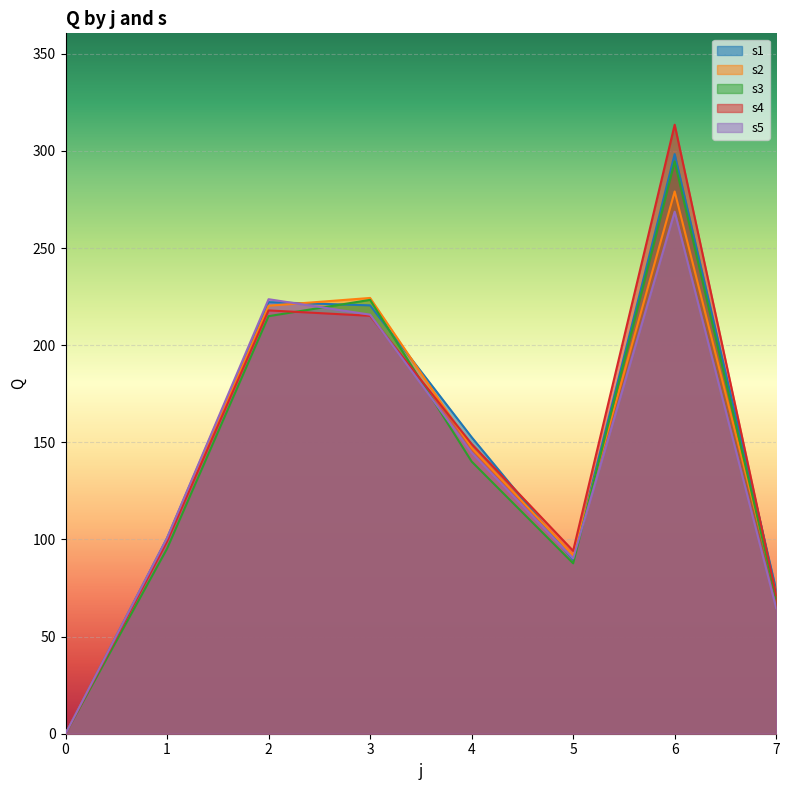

Which series has the largest total across all categories?

s4